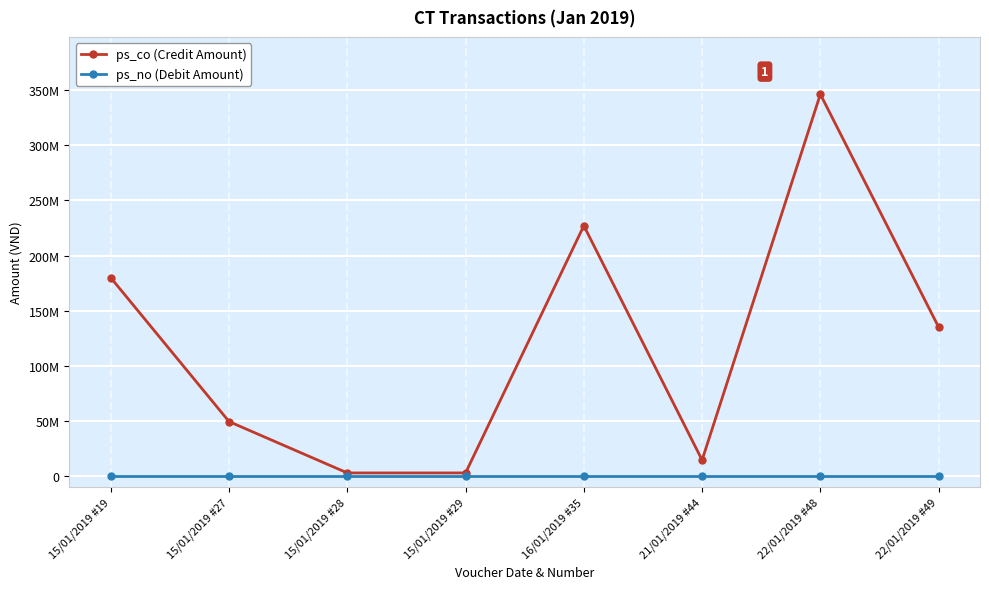

List the labels in order of ps_no (Debit Amount) value, smallest first.

15/01/2019 #19, 15/01/2019 #27, 15/01/2019 #28, 15/01/2019 #29, 16/01/2019 #35, 21/01/2019 #44, 22/01/2019 #48, 22/01/2019 #49